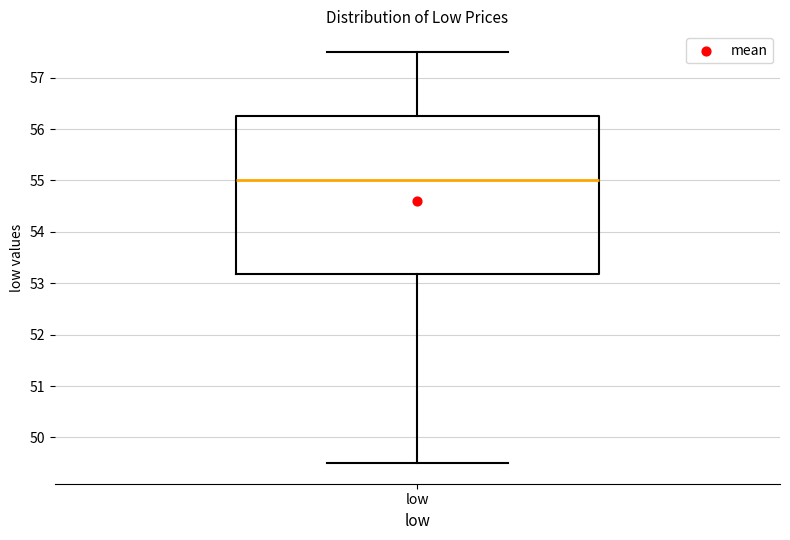

Transcribe this box plot: give where the median line is, the range the box spans, and where the two whiskers end, as read against the y-axis. The values are not printed on the chart, so give them approximately, as read against the axis.

median 55.0, box 53.2 to 56.3, whiskers 49.5 to 57.5